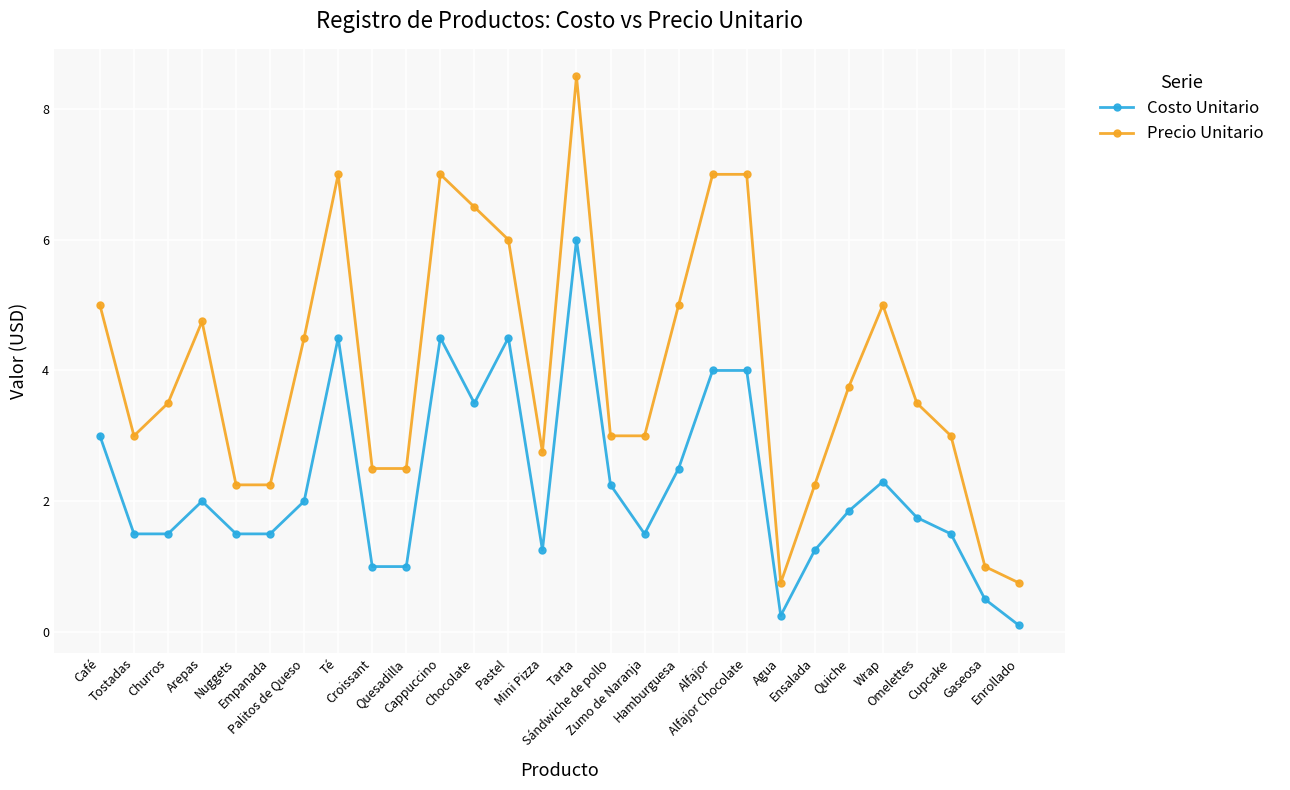

The Precio Unitario series shows 2.2 at Ensalada. True or false?

True